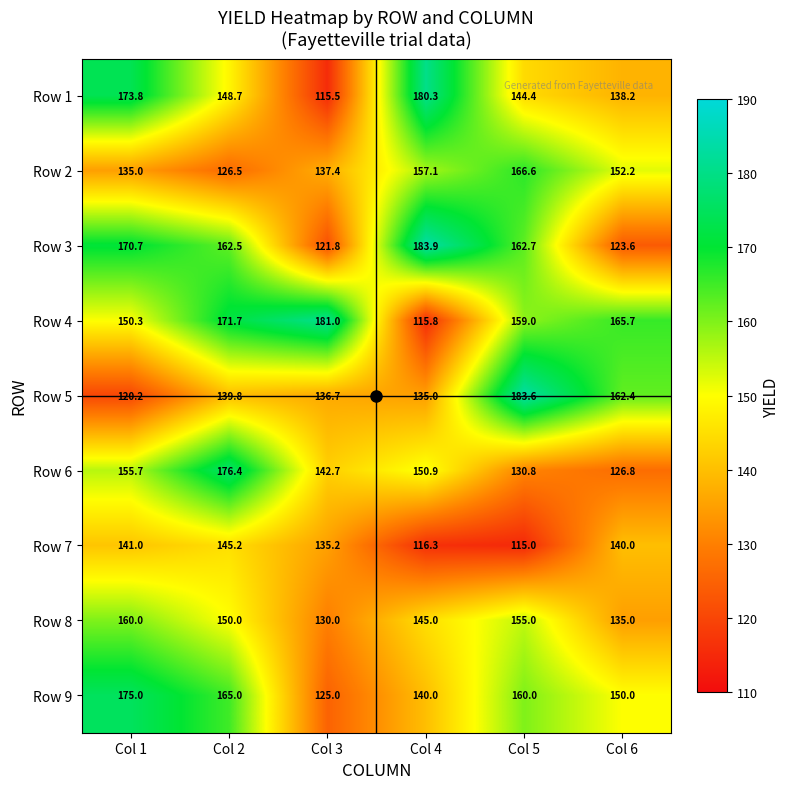

How many distinct data groups are displayed?

9